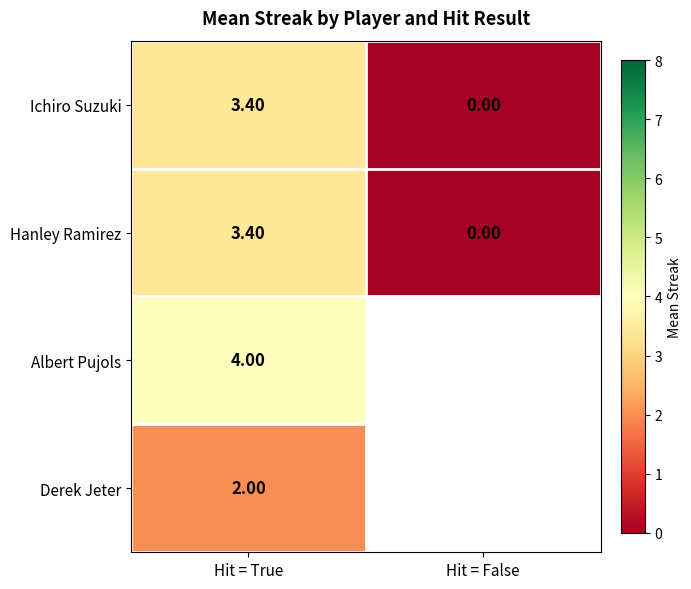

Is the value of Ichiro Suzuki at Hit = False greater than the value of Derek Jeter at Hit = True?

No